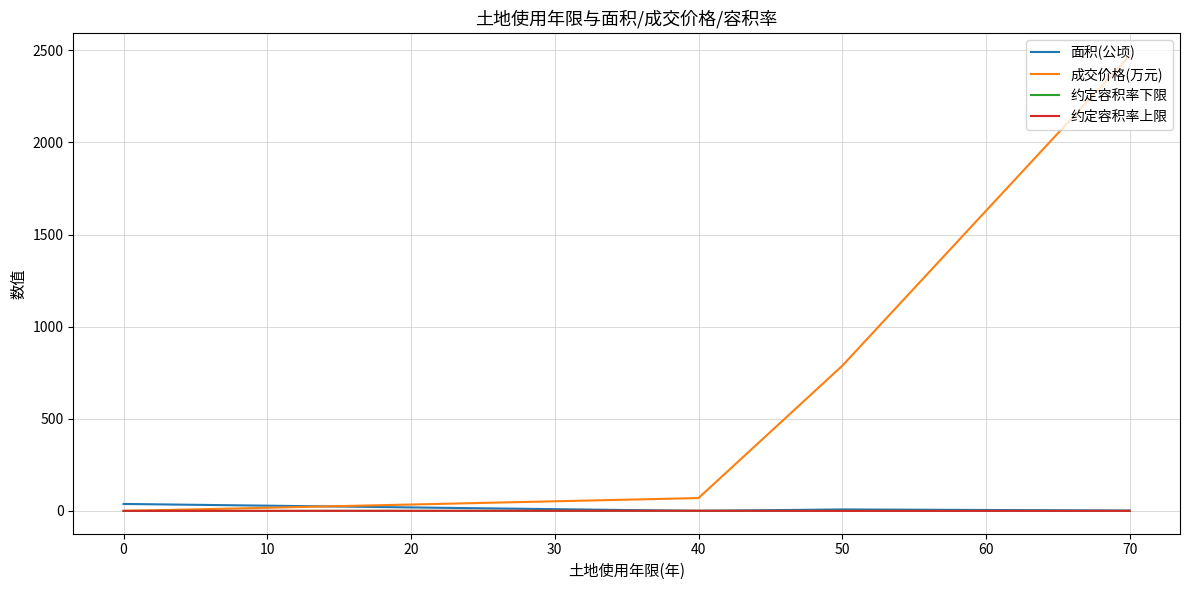

Between 40 and 50, which series saw the biggest shift?

成交价格(万元)